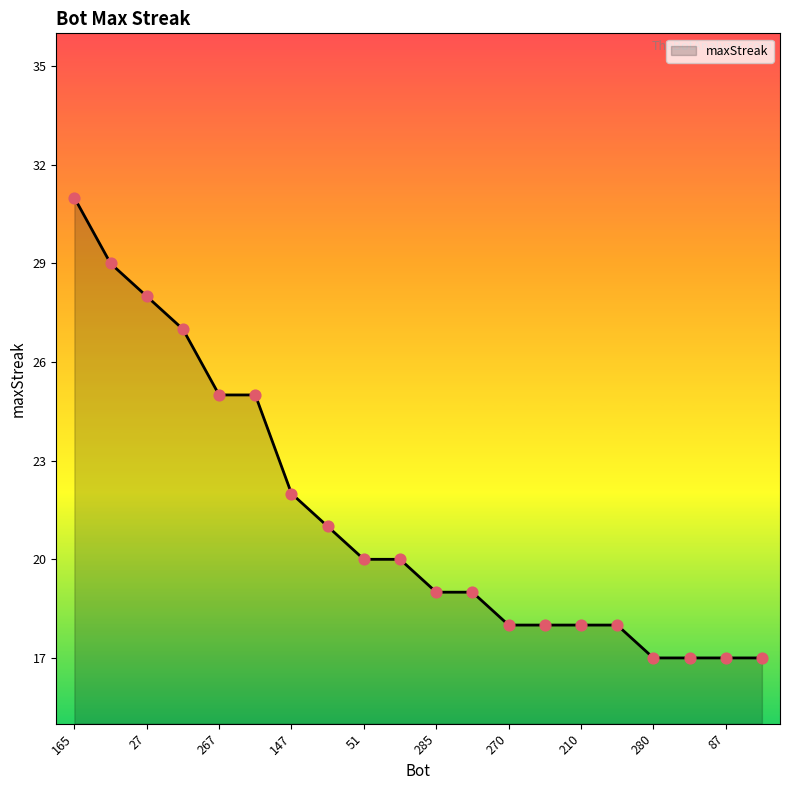

What is the greatest value displayed?

31